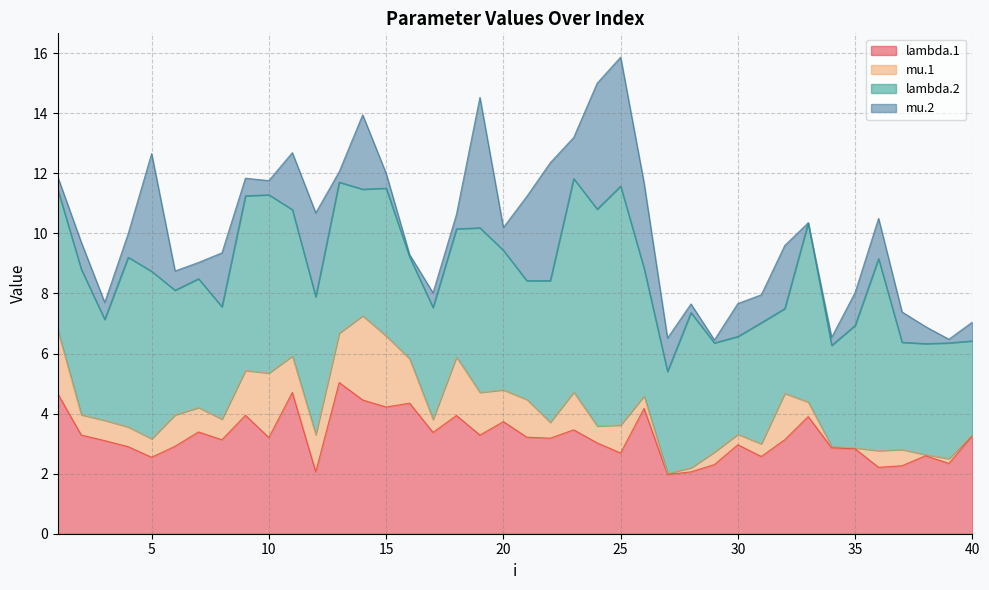

Reading right to left, list all the values displayed in this chart.

lambda.1: 40=3.3	39=2.3	38=2.6	37=2.3	36=2.2	35=2.8	34=2.9	33=3.9	32=3.1	31=2.6	30=3.0	29=2.3	28=2.1	27=2.0	26=4.2	25=2.7	24=3.0	23=3.5	22=3.2	21=3.2	20=3.7	19=3.3	18=3.9	17=3.4	16=4.3	15=4.2	14=4.5	13=5.0	12=2.1	11=4.7	10=3.2	9=3.9	8=3.1	7=3.4	6=2.9	5=2.5	4=2.9	3=3.1	2=3.3	1=4.7
mu.1: 40=0.0	39=0.2	38=0.0	37=0.5	36=0.6	35=0.0	34=0.0	33=0.5	32=1.5	31=0.4	30=0.4	29=0.4	28=0.1	27=0.0	26=0.4	25=0.9	24=0.6	23=1.3	22=0.5	21=1.3	20=1.1	19=1.4	18=1.9	17=0.4	16=1.5	15=2.4	14=2.8	13=1.6	12=1.2	11=1.2	10=2.1	9=1.5	8=0.7	7=0.8	6=1.0	5=0.6	4=0.7	3=0.7	2=0.7	1=2.1
lambda.2: 40=3.1	39=3.9	38=3.7	37=3.6	36=6.4	35=4.1	34=3.4	33=6.0	32=2.8	31=4.0	30=3.3	29=3.6	28=5.2	27=3.4	26=4.3	25=8.0	24=7.2	23=7.1	22=4.7	21=4.0	20=4.6	19=5.5	18=4.3	17=3.7	16=3.4	15=4.9	14=4.2	13=5.0	12=4.6	11=4.9	10=5.9	9=5.8	8=3.7	7=4.3	6=4.2	5=5.6	4=5.6	3=3.4	2=4.8	1=4.7
mu.2: 40=0.6	39=0.1	38=0.6	37=1.0	36=1.3	35=1.1	34=0.3	33=0.0	32=2.1	31=0.9	30=1.1	29=0.1	28=0.3	27=1.1	26=2.8	25=4.3	24=4.2	23=1.4	22=3.9	21=2.8	20=0.8	19=4.3	18=0.5	17=0.5	16=0.1	15=0.5	14=2.5	13=0.3	12=2.8	11=1.9	10=0.5	9=0.6	8=1.8	7=0.5	6=0.6	5=3.9	4=0.8	3=0.6	2=0.9	1=0.4